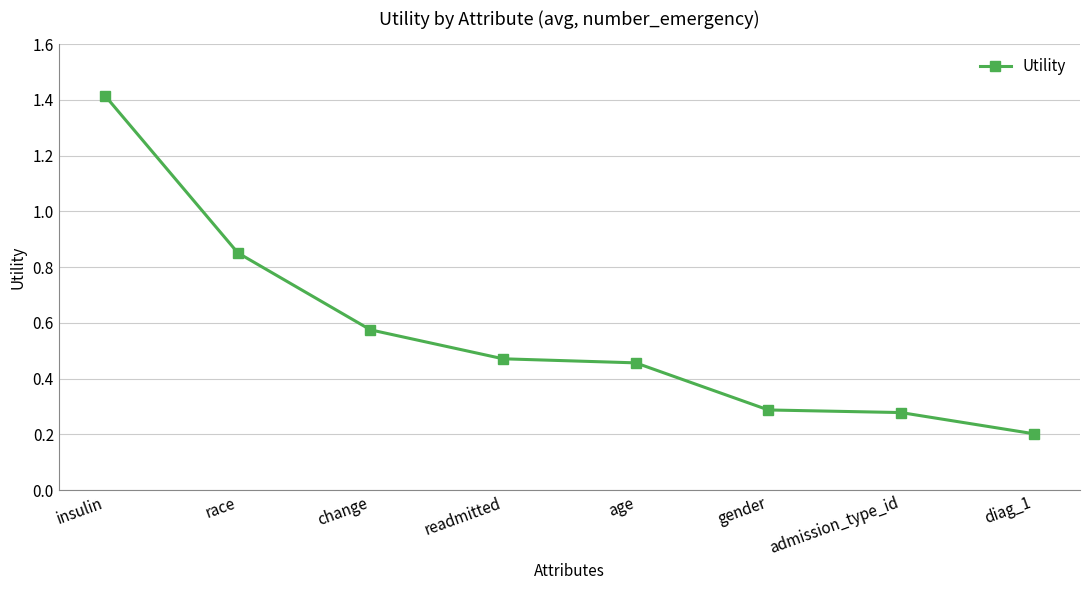

What is the value of the 1st point from the left?

1.4